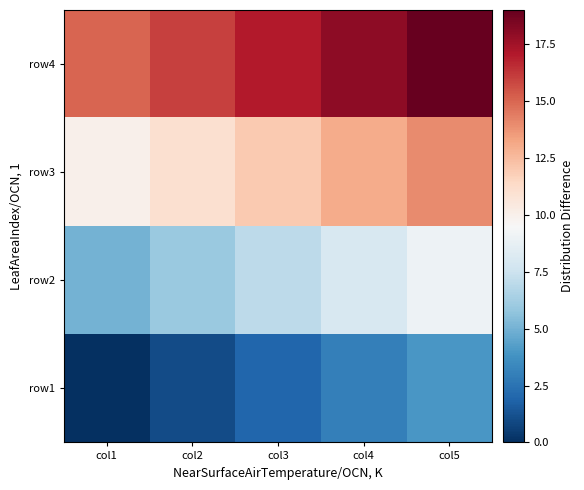

At which category does the chart reach its minimum across all series?

col1